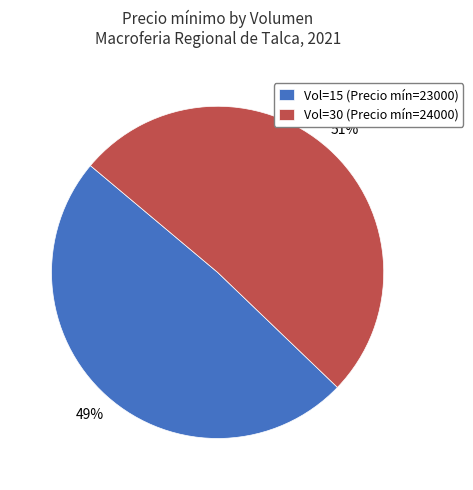

Count the number of slices in the pie.

2